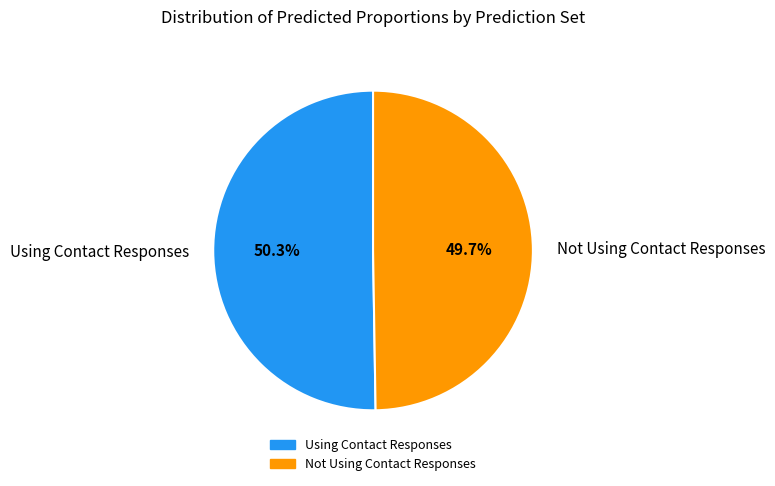

To the nearest percent, what percentage of the pie is Not Using Contact Responses?

50%